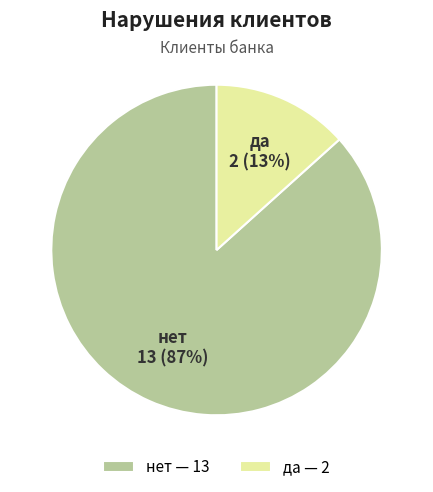

Which slice represents more than half of the pie?

нет